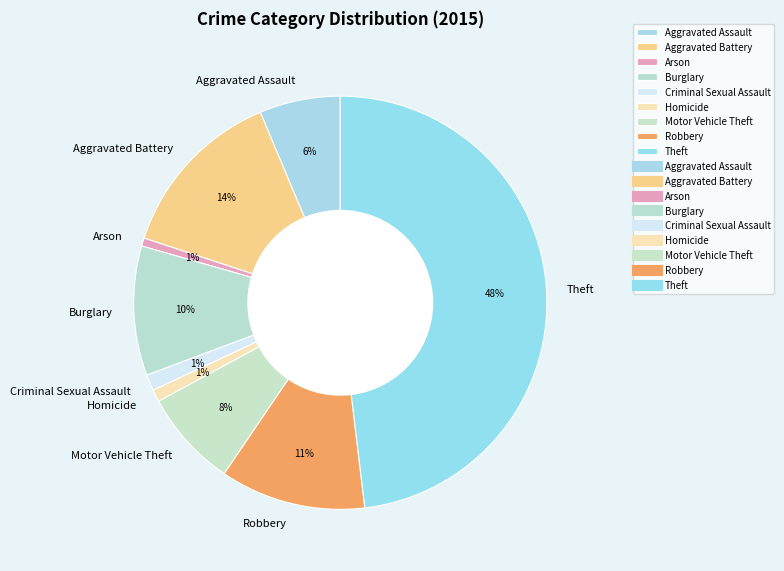

What percentage is the Burglary slice, to the nearest percent?

10%